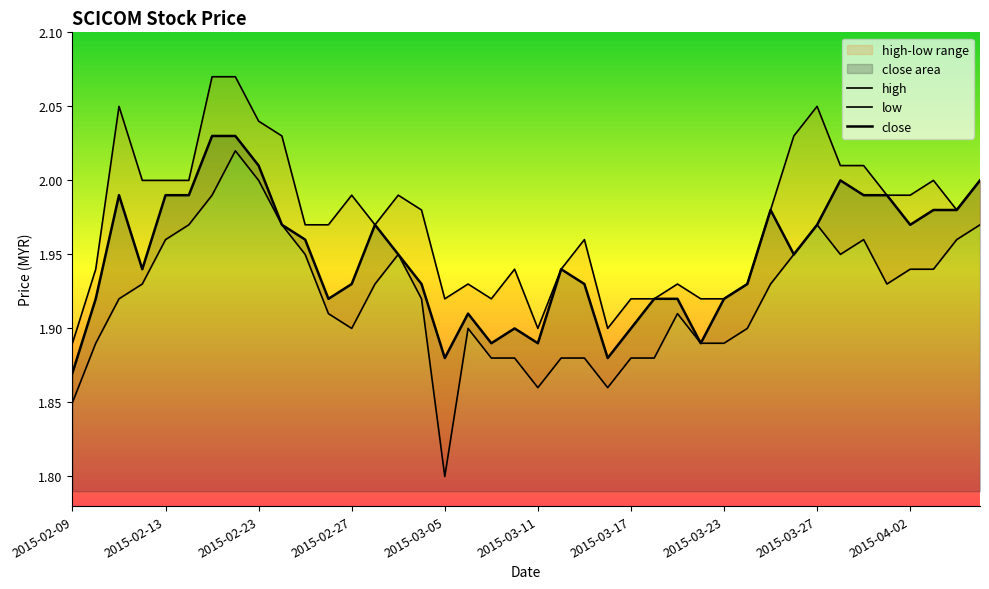

Rank the series by their maximum value, from highest to lowest.

high, close, low